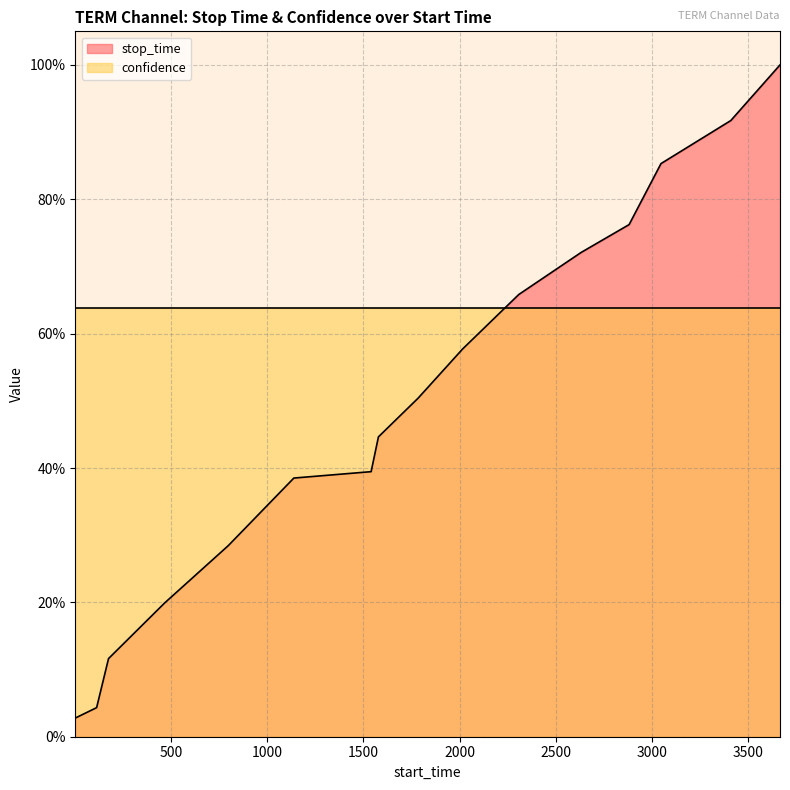

Is it true that the value at 2016 is 0.6?

True